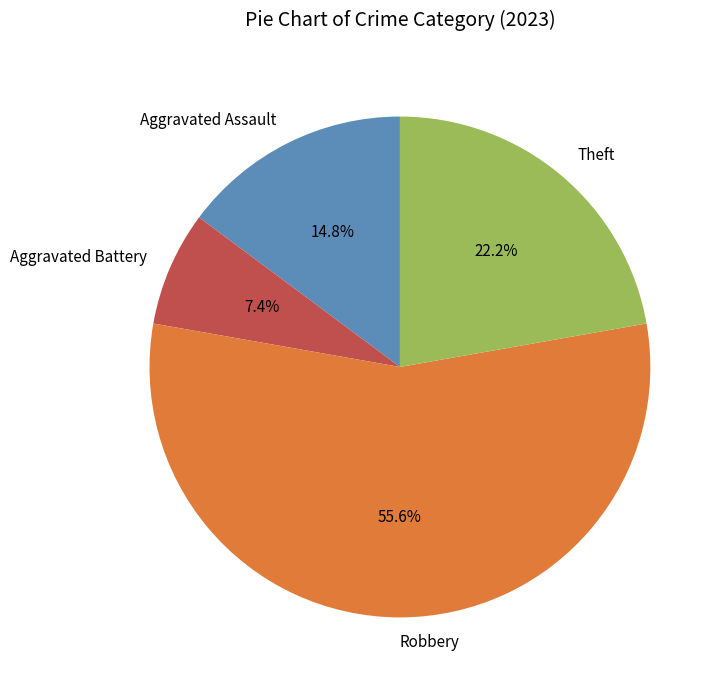

Is the sum of Aggravated Battery and Theft greater than half?

No